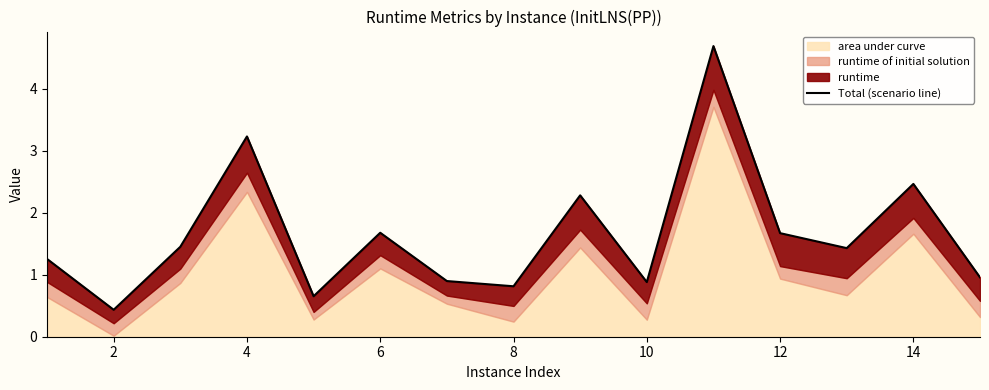

What is the difference between the maximum and minimum values?

4.3